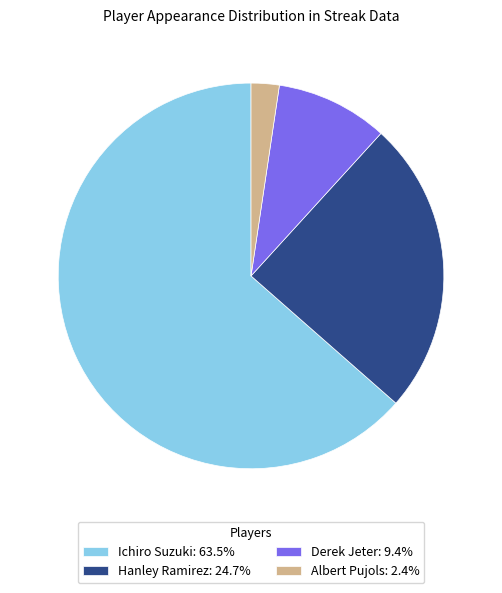

Count the number of slices in the pie.

4